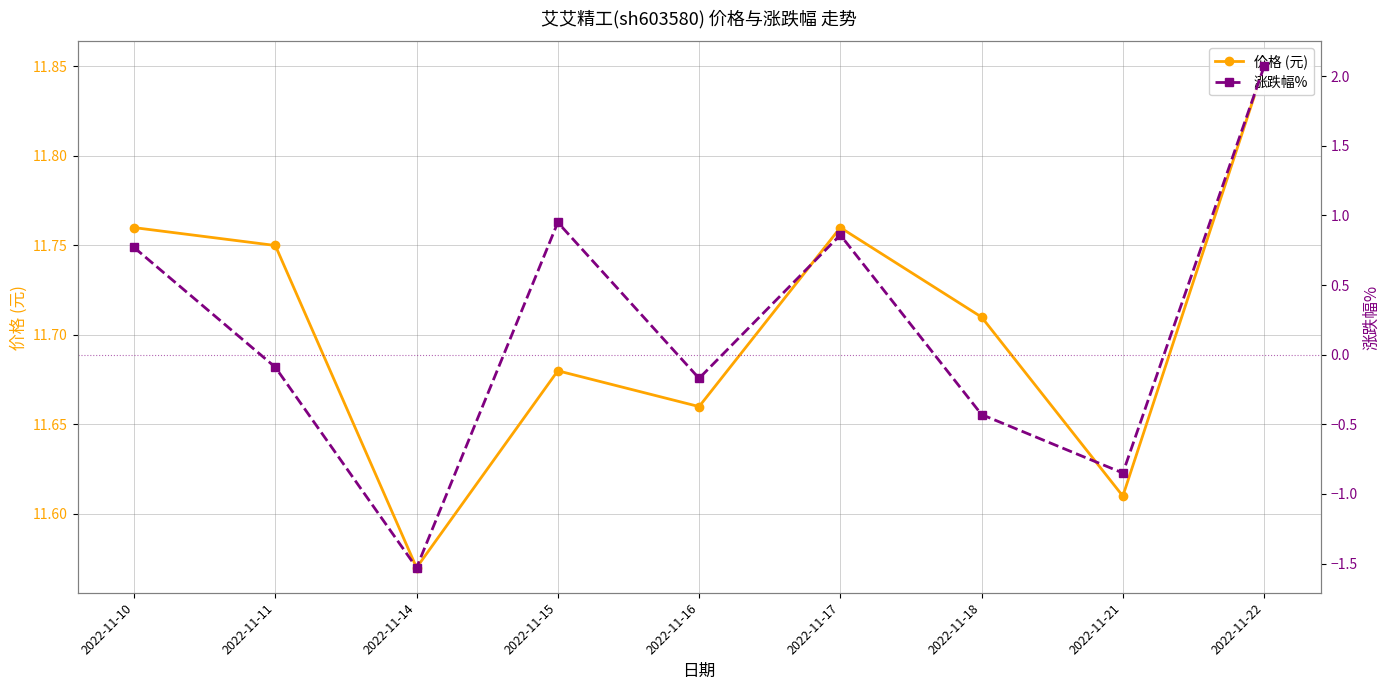

True or false: 价格 (元) and 涨跌幅% cross at least once.

False